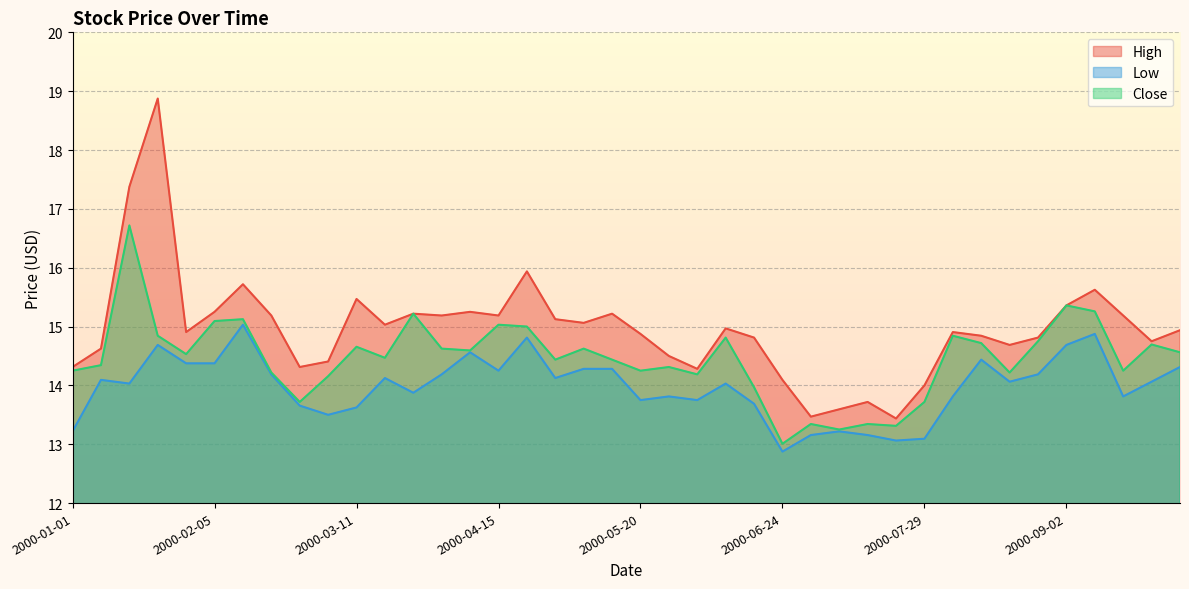

Is the value of Low at 2000-02-26 greater than the value of High at 2000-05-06?

No